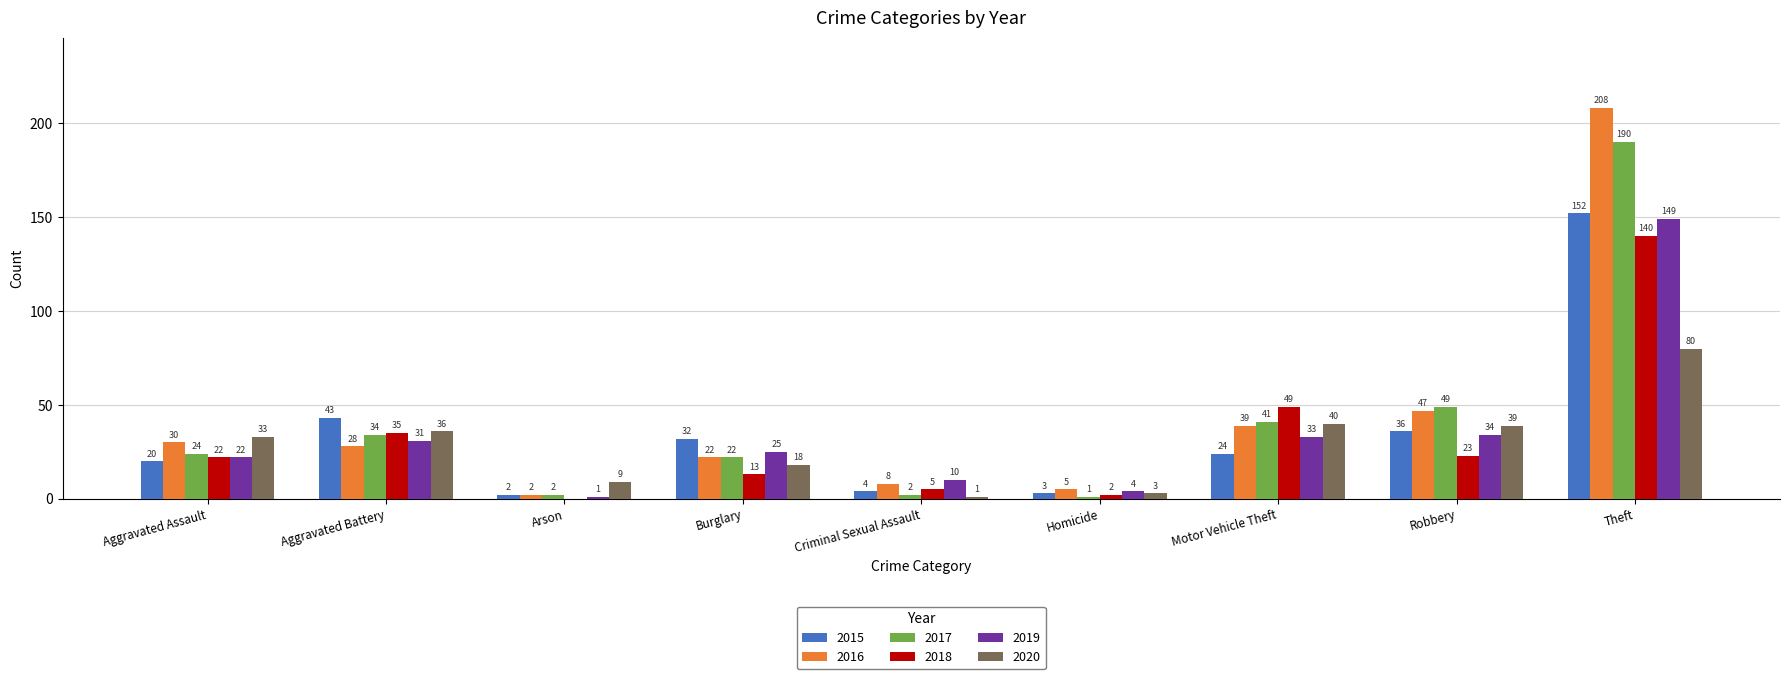

Reading left to right, list all the values displayed in this chart.

2015: Aggravated Assault=20	Aggravated Battery=43	Arson=2	Burglary=32	Criminal Sexual Assault=4	Homicide=3	Motor Vehicle Theft=24	Robbery=36	Theft=152
2016: Aggravated Assault=30	Aggravated Battery=28	Arson=2	Burglary=22	Criminal Sexual Assault=8	Homicide=5	Motor Vehicle Theft=39	Robbery=47	Theft=208
2017: Aggravated Assault=24	Aggravated Battery=34	Arson=2	Burglary=22	Criminal Sexual Assault=2	Homicide=1	Motor Vehicle Theft=41	Robbery=49	Theft=190
2018: Aggravated Assault=22	Aggravated Battery=35	Arson=0	Burglary=13	Criminal Sexual Assault=5	Homicide=2	Motor Vehicle Theft=49	Robbery=23	Theft=140
2019: Aggravated Assault=22	Aggravated Battery=31	Arson=1	Burglary=25	Criminal Sexual Assault=10	Homicide=4	Motor Vehicle Theft=33	Robbery=34	Theft=149
2020: Aggravated Assault=33	Aggravated Battery=36	Arson=9	Burglary=18	Criminal Sexual Assault=1	Homicide=3	Motor Vehicle Theft=40	Robbery=39	Theft=80